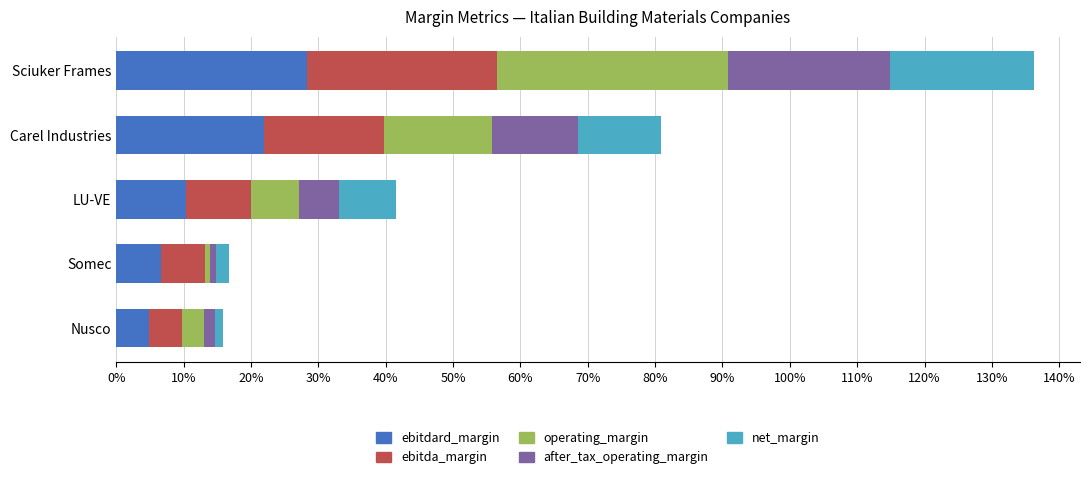

At which label does ebitdard_margin reach its peak?

Sciuker Frames